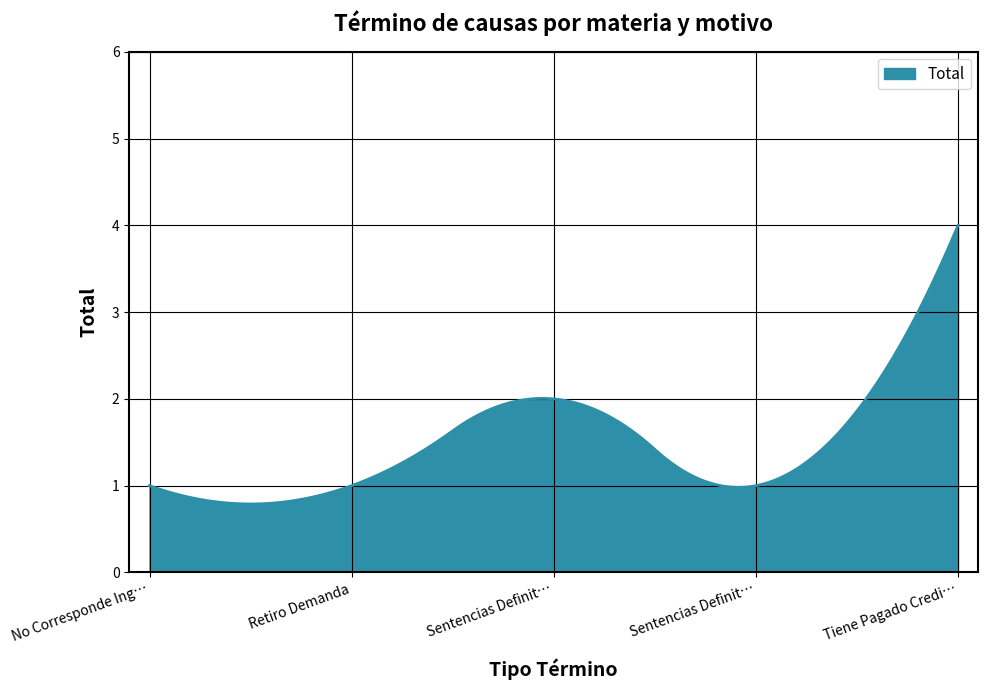

What is the maximum value shown in the chart?

4.0